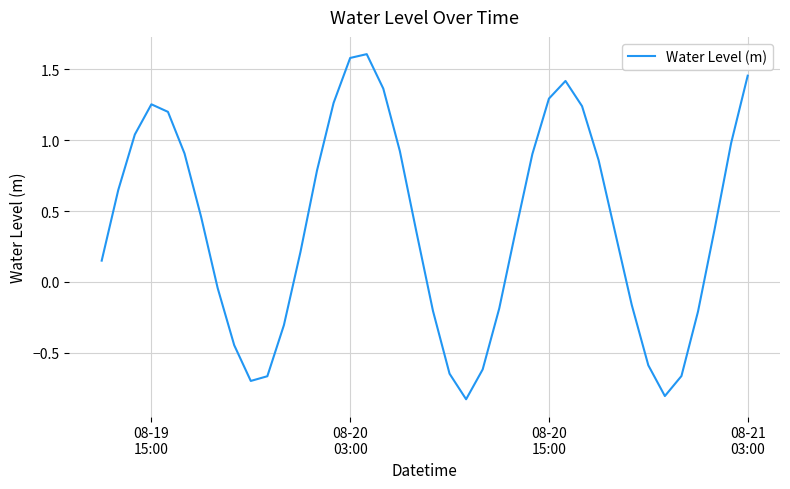

Does the chart have visible grid lines?

Yes